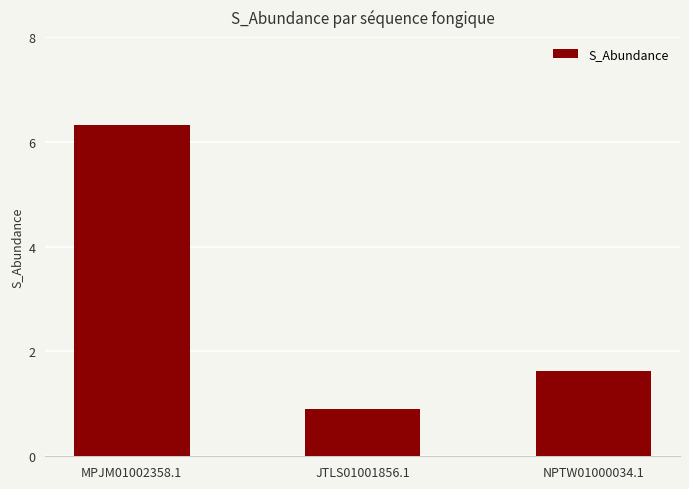

Reading left to right, extract all data points from this chart.

MPJM01002358.1=6.3	JTLS01001856.1=0.9	NPTW01000034.1=1.6